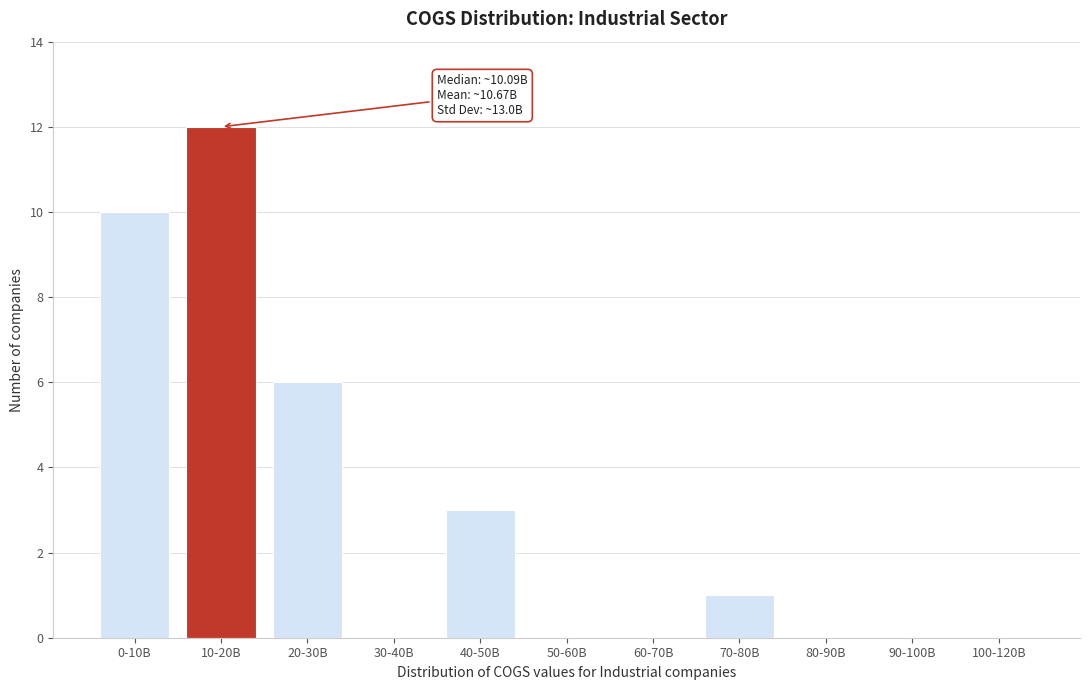

Reading left to right, what are all the values shown in this chart?

0-10B=10	10-20B=12	20-30B=6	30-40B=0	40-50B=3	50-60B=0	60-70B=0	70-80B=1	80-90B=0	90-100B=0	100-120B=0